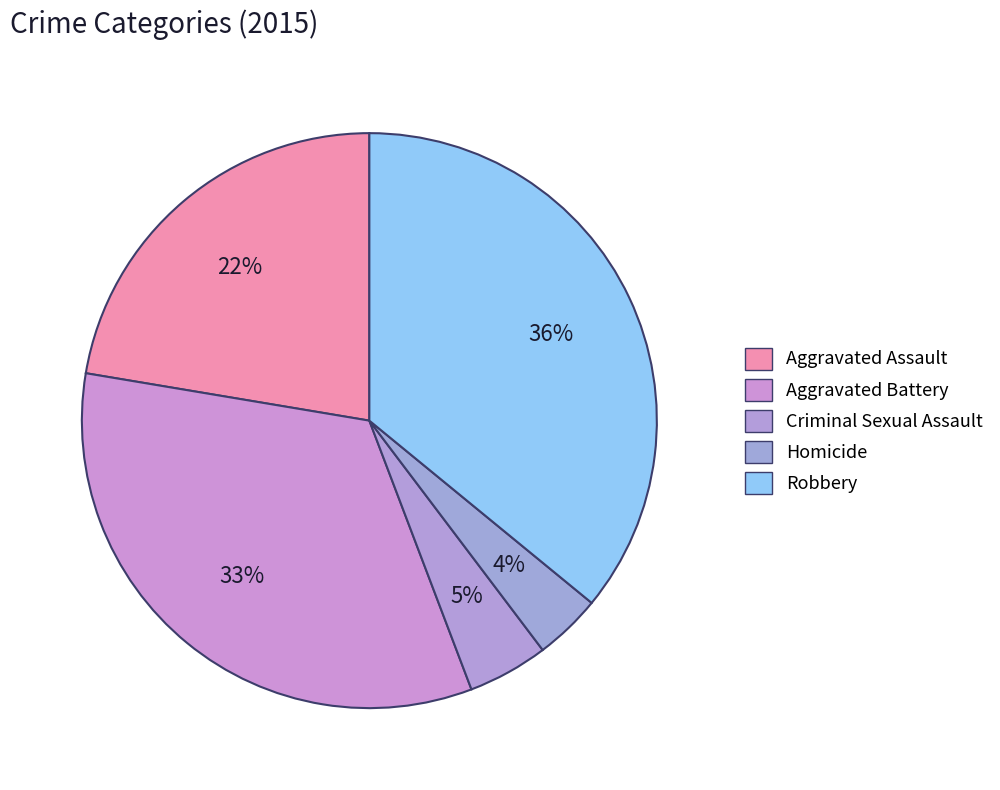

Is Homicide the majority of the pie?

No